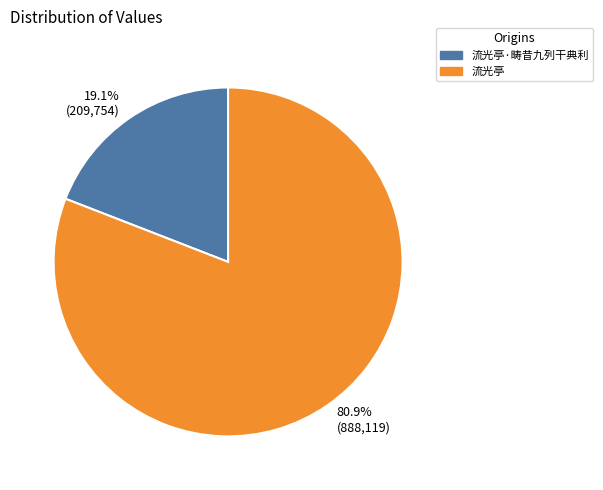

Combined, do 19.1% (209,754) and 80.9% (888,119) account for over 50%?

Yes